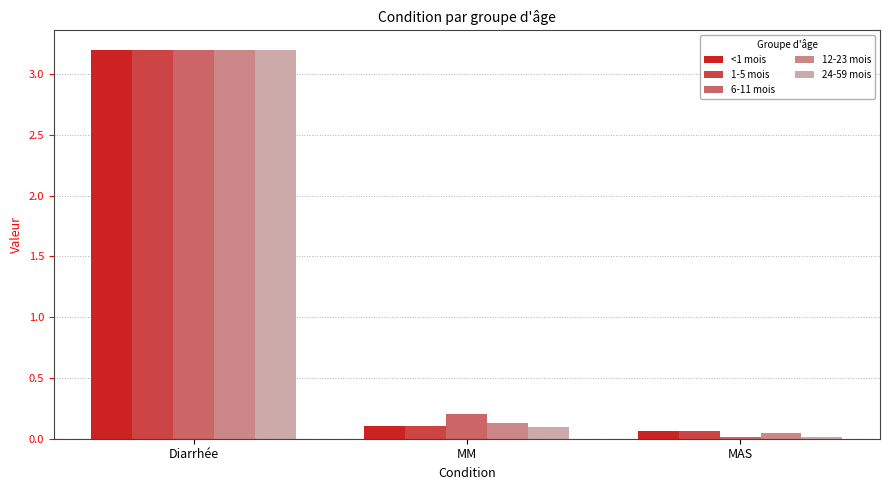

How many groups of bars are there?

3